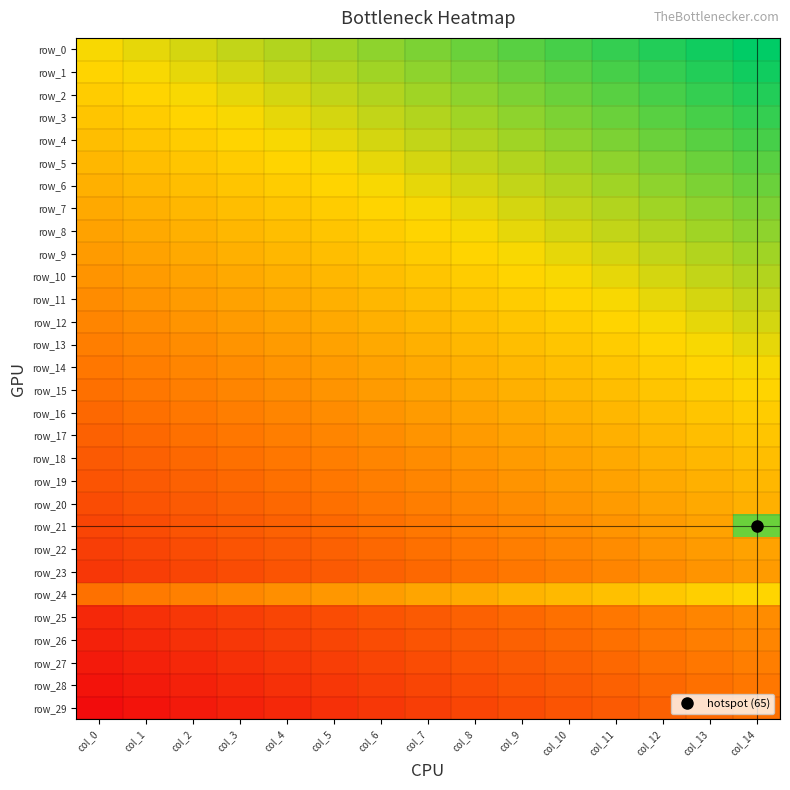

List the labels in order of row_15 value, smallest first.

col_0, col_1, col_2, col_3, col_4, col_5, col_6, col_7, col_8, col_9, col_10, col_11, col_12, col_13, col_14